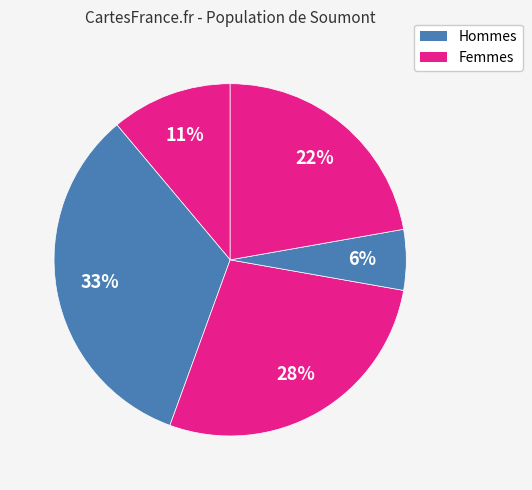

How many slices are in this pie chart?

5